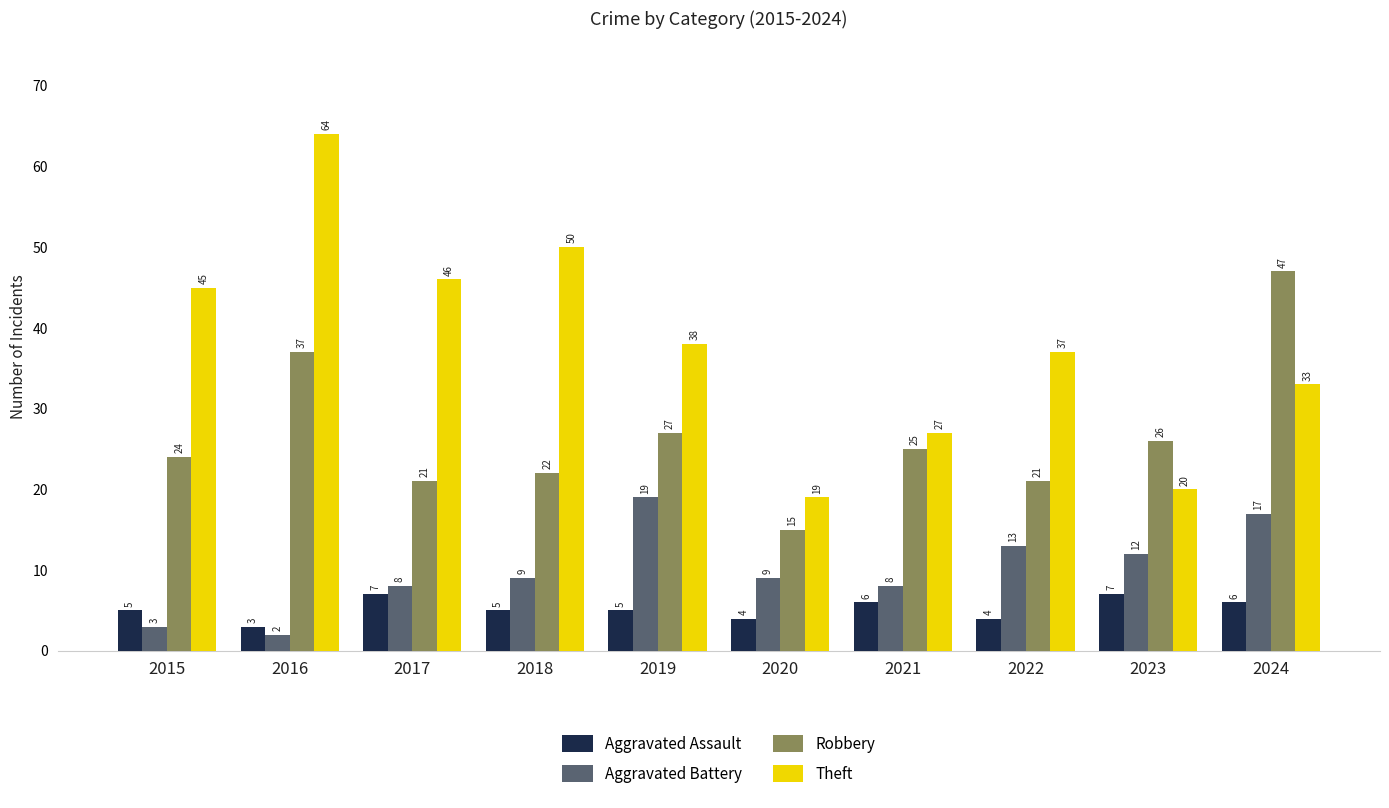

How many distinct data groups are displayed?

4